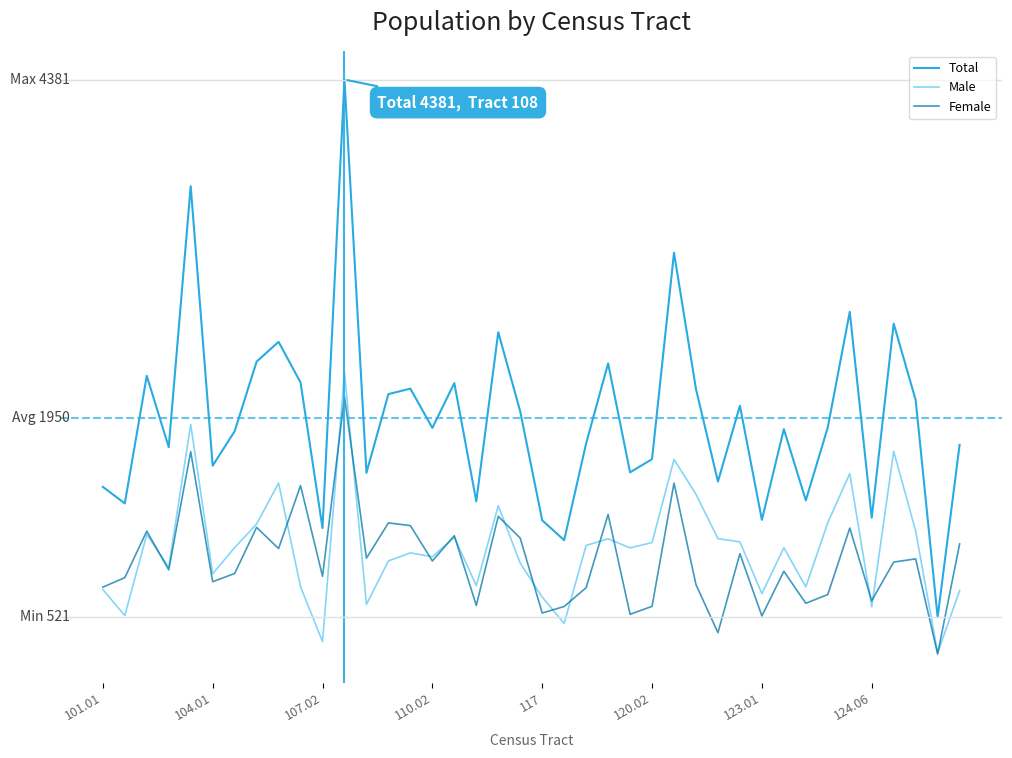

At which label is Female closest to 1180?

14